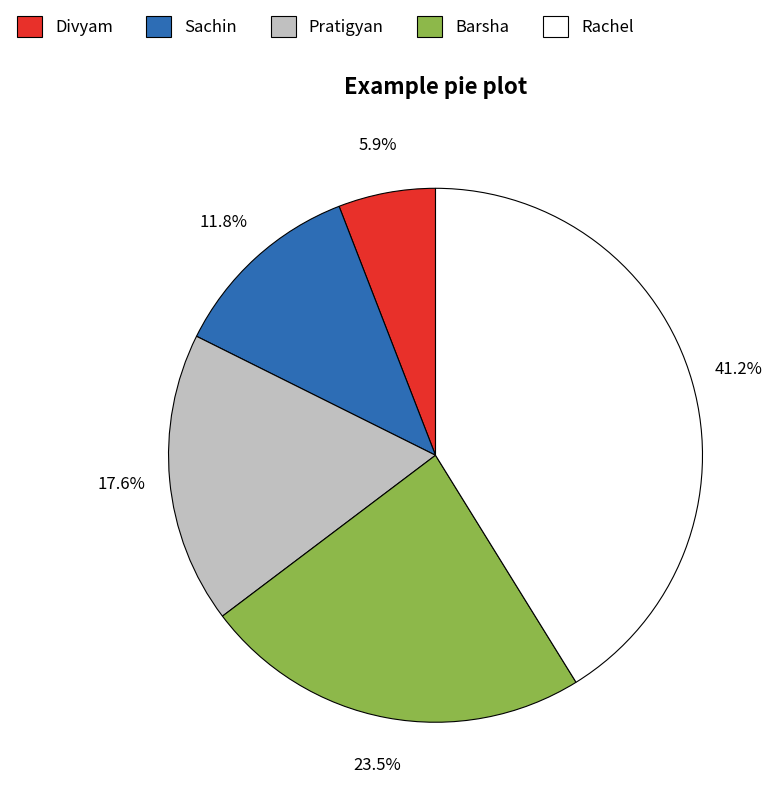

How many segments does this pie chart have?

5